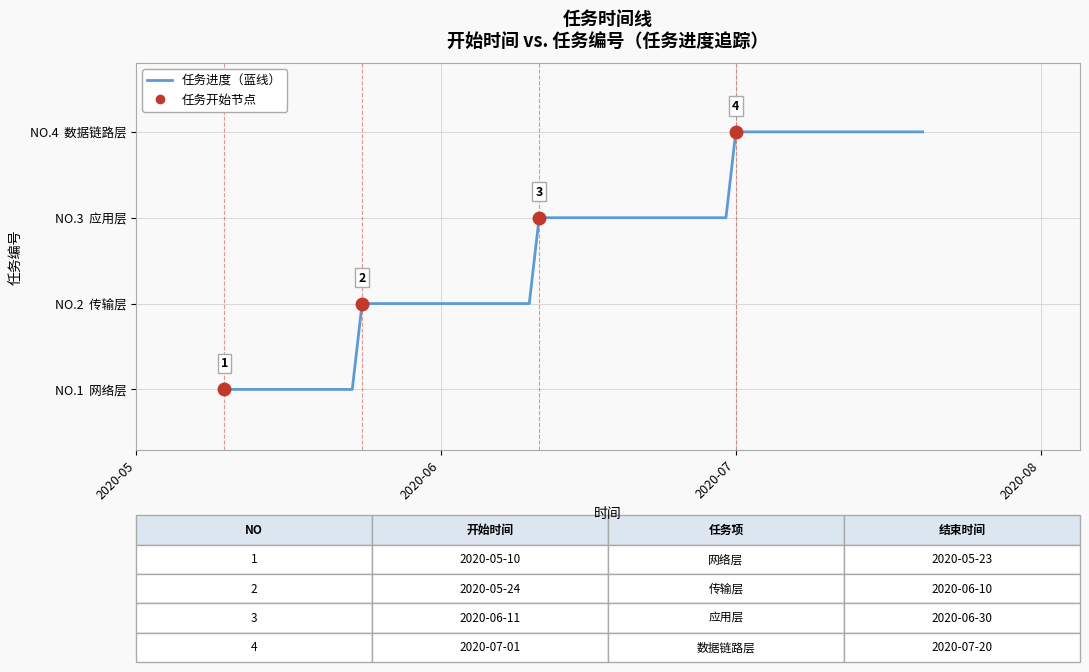

Is this an area chart (filled region under the line)?

No